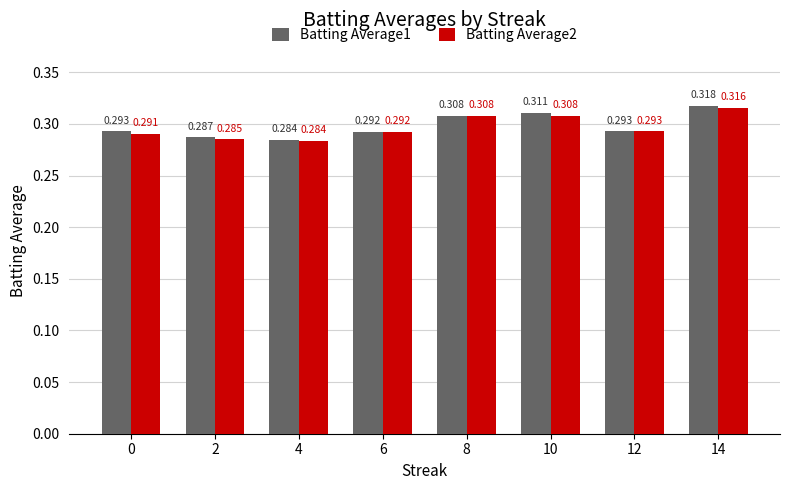

How many groups of bars are there?

8